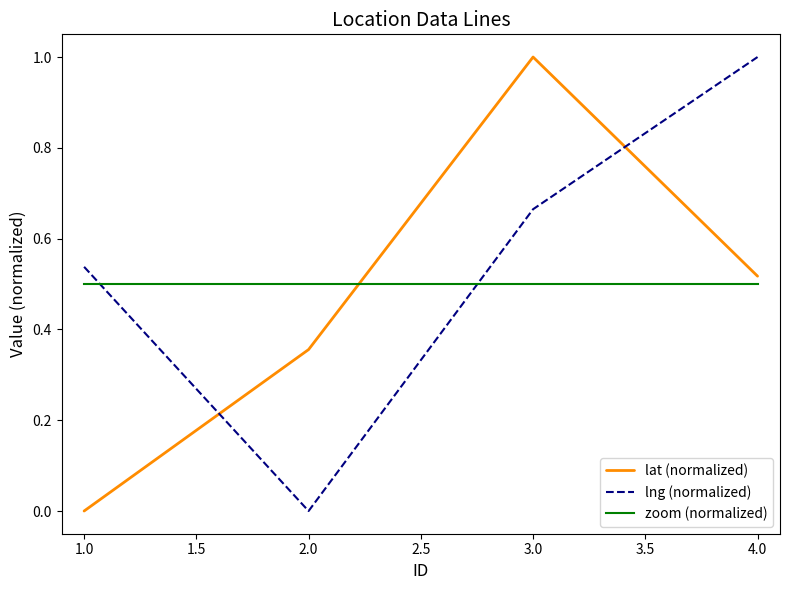

Is it true that lng (normalized) equals 0.5 at 4.0?

False